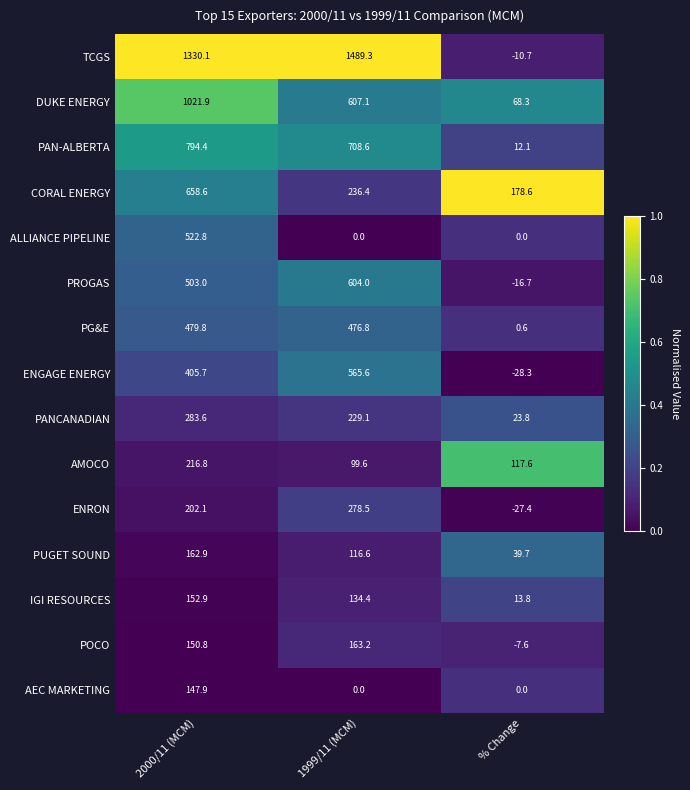

At how many categories does at least one series exceed 0?

3